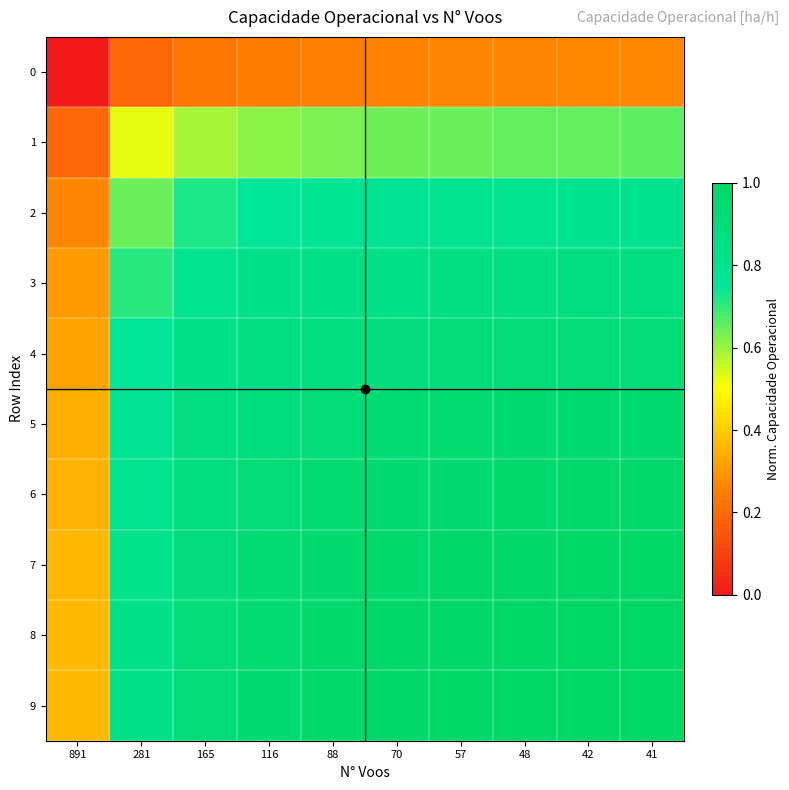

Reading left to right, extract all data points from this chart.

0: 891=0.0	281=0.2	165=0.2	116=0.2	88=0.3	70=0.3	57=0.3	48=0.3	42=0.3	41=0.3
1: 891=0.2	281=0.5	165=0.6	116=0.6	88=0.6	70=0.6	57=0.6	48=0.7	42=0.7	41=0.7
2: 891=0.3	281=0.6	165=0.7	116=0.8	88=0.8	70=0.8	57=0.8	48=0.8	42=0.8	41=0.8
3: 891=0.3	281=0.7	165=0.8	116=0.8	88=0.8	70=0.9	57=0.9	48=0.9	42=0.9	41=0.9
4: 891=0.3	281=0.7	165=0.8	116=0.9	88=0.9	70=0.9	57=0.9	48=0.9	42=0.9	41=0.9
5: 891=0.3	281=0.8	165=0.9	116=0.9	88=0.9	70=0.9	57=0.9	48=0.9	42=0.9	41=0.9
6: 891=0.4	281=0.8	165=0.9	116=0.9	88=0.9	70=1.0	57=1.0	48=1.0	42=1.0	41=1.0
7: 891=0.4	281=0.8	165=0.9	116=0.9	88=1.0	70=1.0	57=1.0	48=1.0	42=1.0	41=1.0
8: 891=0.4	281=0.8	165=0.9	116=0.9	88=1.0	70=1.0	57=1.0	48=1.0	42=1.0	41=1.0
9: 891=0.4	281=0.8	165=0.9	116=0.9	88=1.0	70=1.0	57=1.0	48=1.0	42=1.0	41=1.0